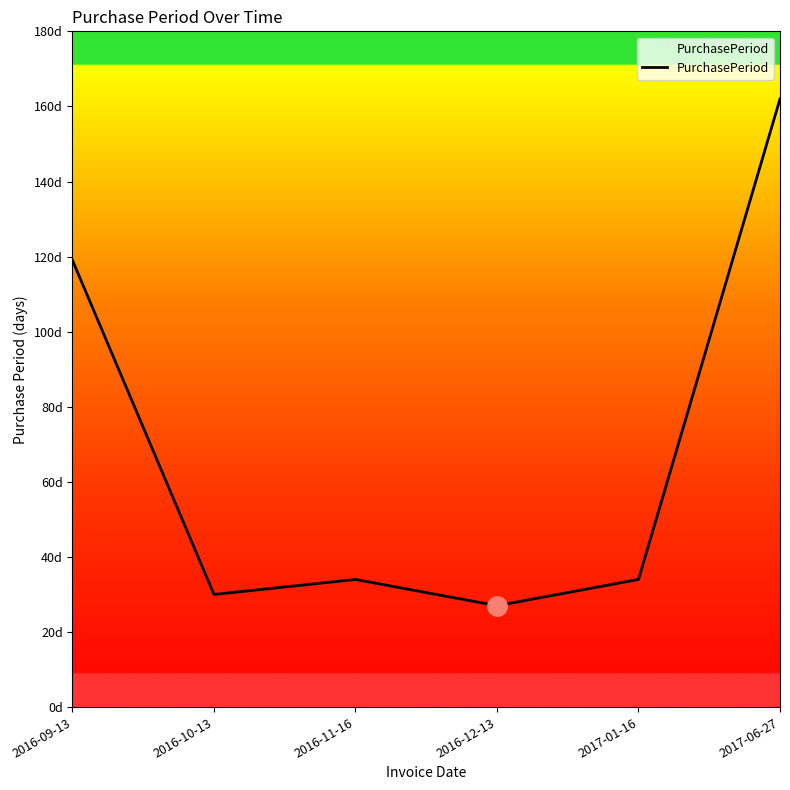

What is the value of the 6th point from the left?

162